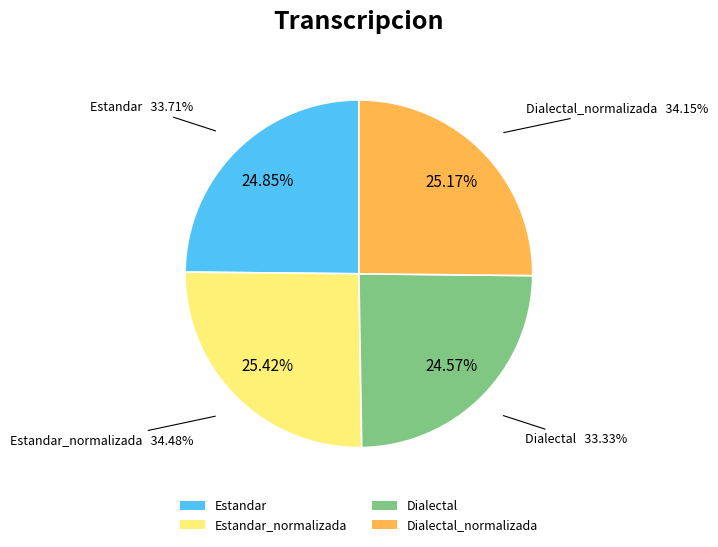

Which category has the biggest portion of the pie?

Estandar_normalizada